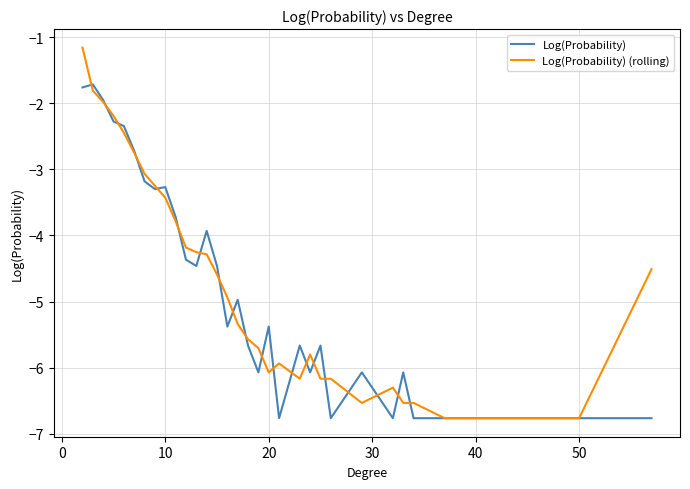

True or false: Log(Probability) and Log(Probability) (rolling) cross at least once.

True